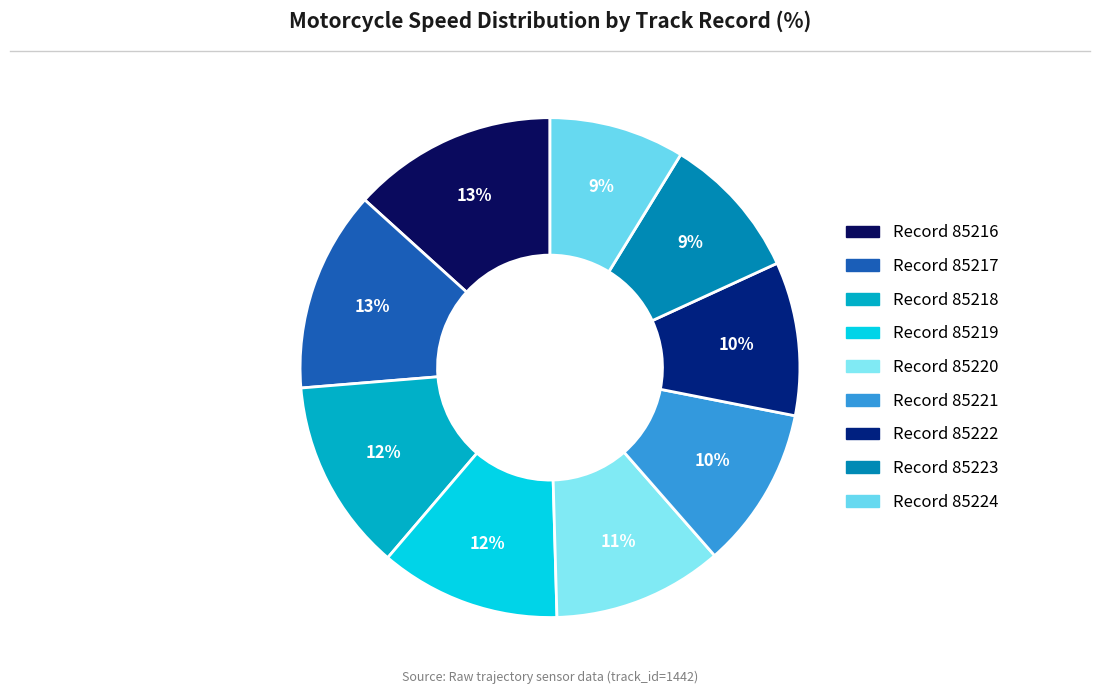

Does any single category account for the majority?

No